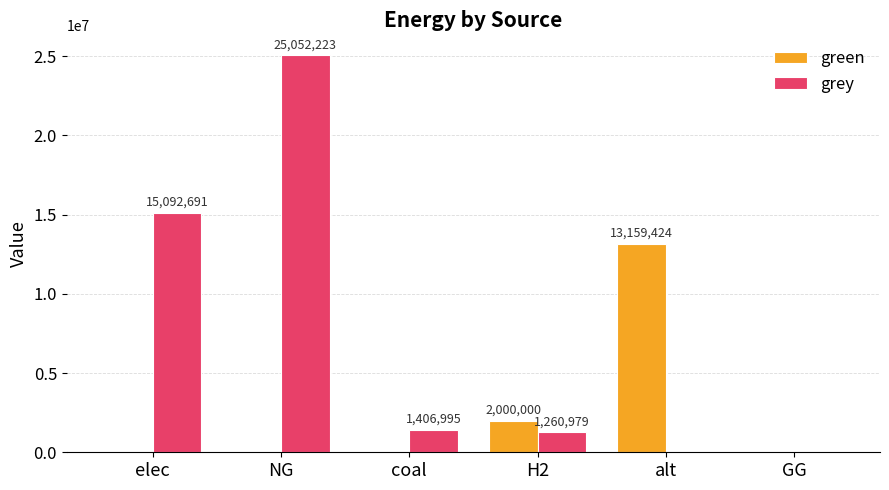

Are the bars grouped side by side (vs. stacked)?

Yes